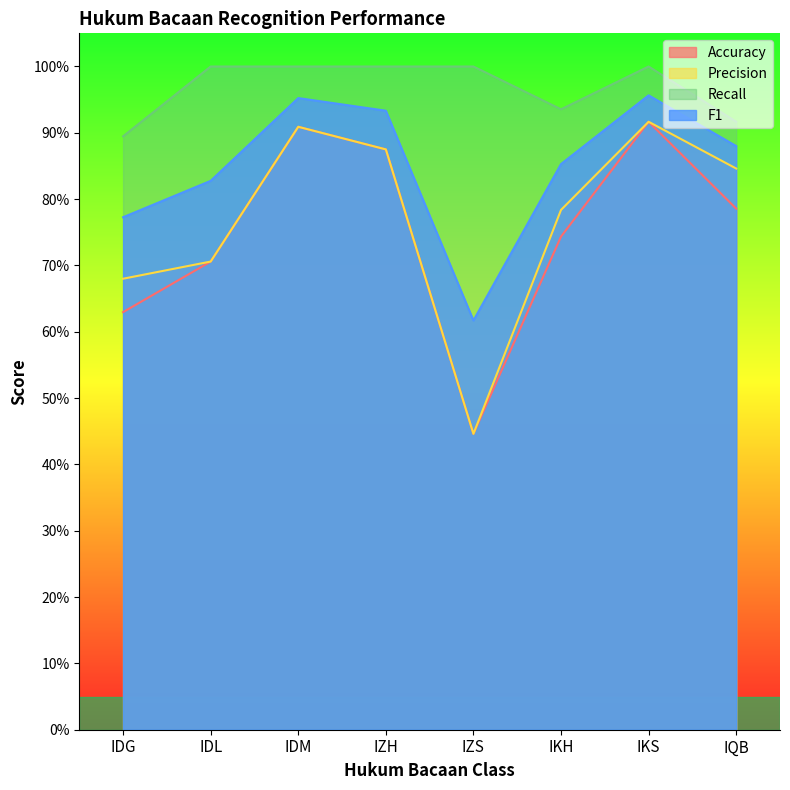

How many lines are shown in the chart?

4